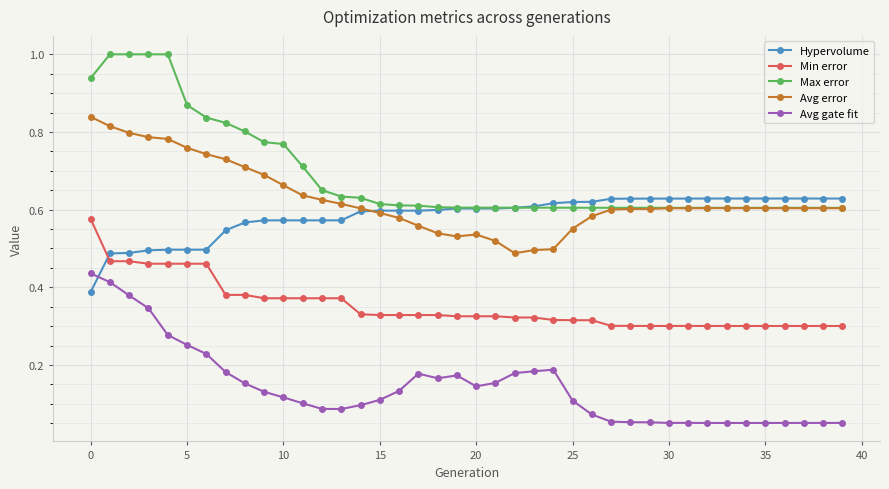

Which series has the largest range (max minus min)?

Max error